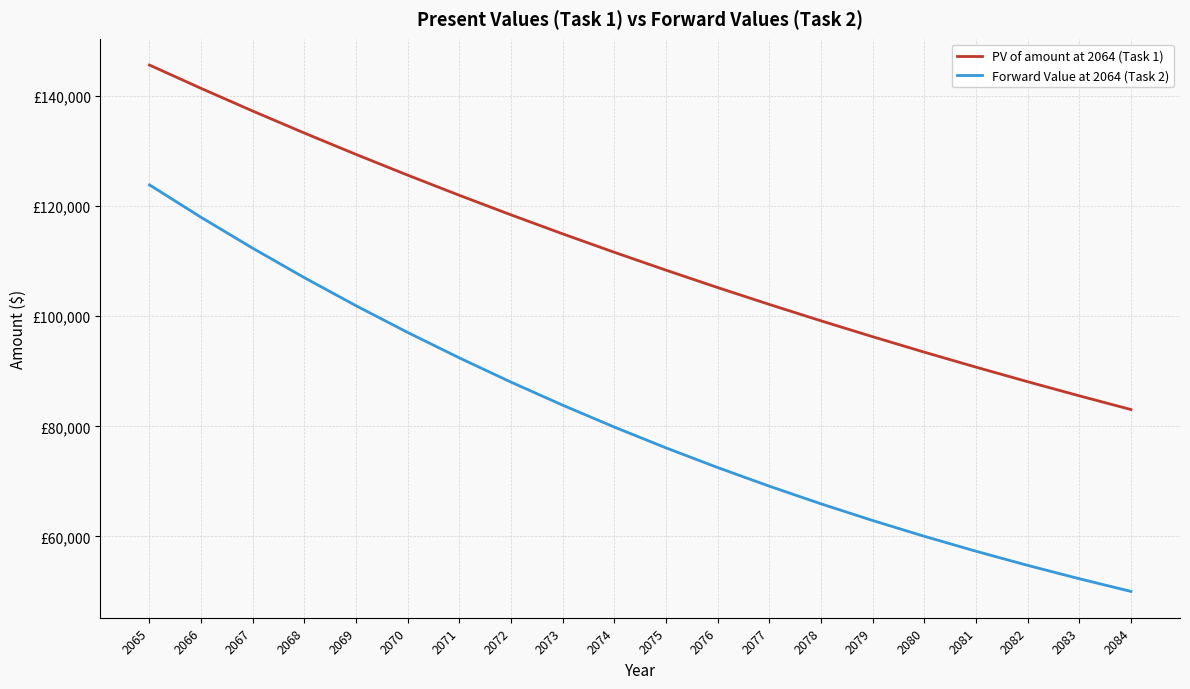

List the series in order of their overall mean, lowest first.

Forward Value at 2064 (Task 2), PV of amount at 2064 (Task 1)